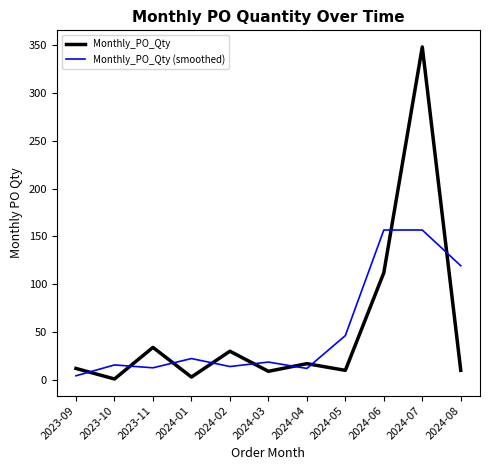

What is the lowest value of the Monthly_PO_Qty series?

1.0